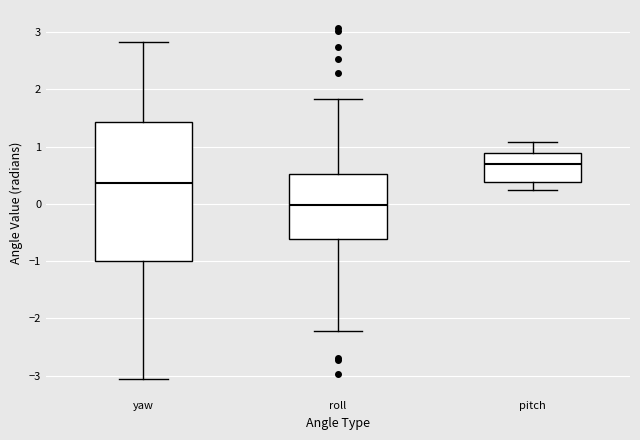

Comparing the boxes themselves (not the whiskers), which one is the tallest?

yaw